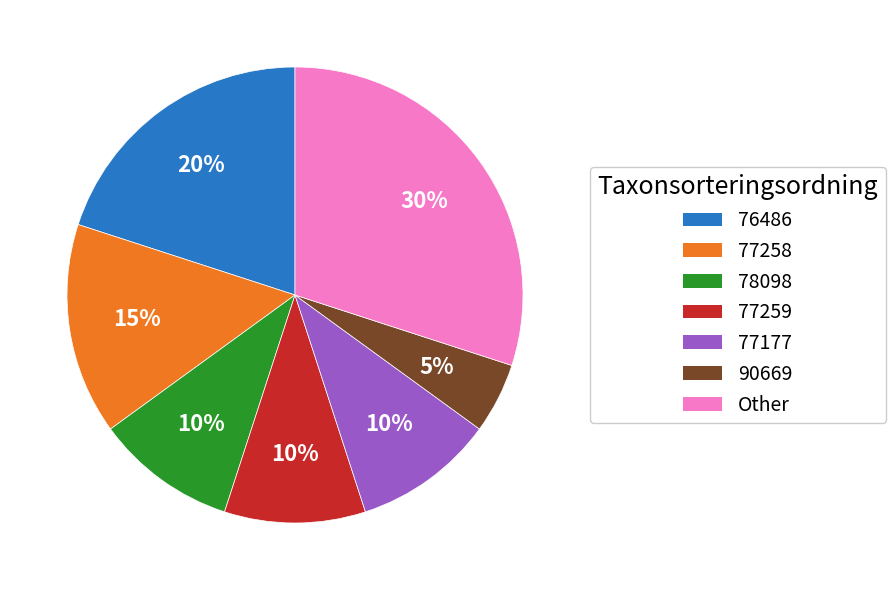

Does any single category account for the majority?

No